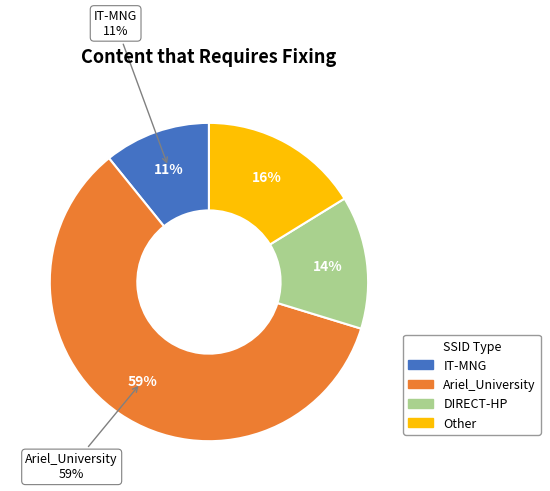

Is it true that DIRECT-HP is 14% of the pie?

True